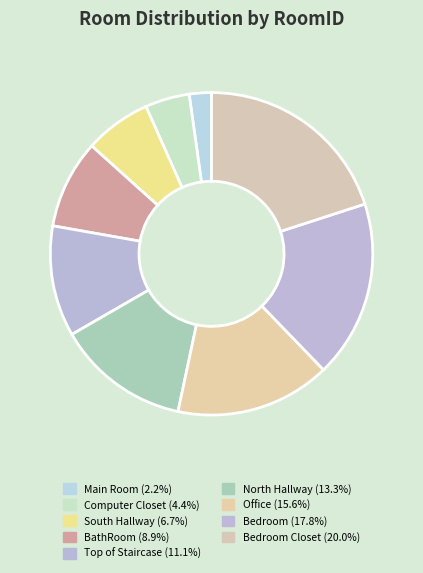

Is there a majority slice in this chart?

No